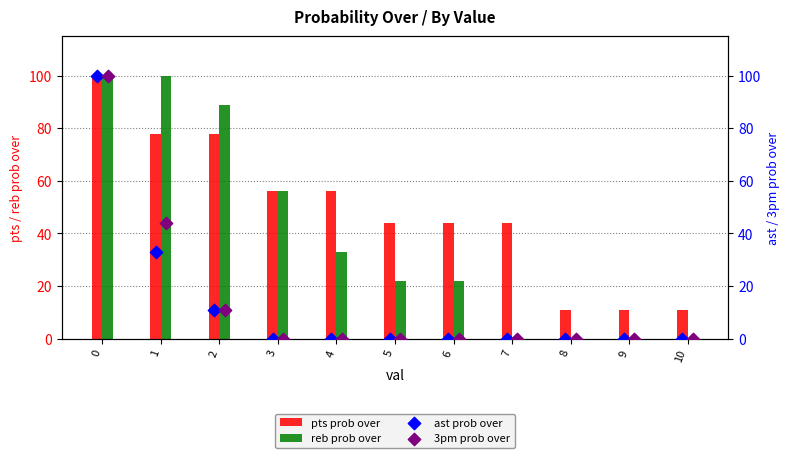

At how many categories does at least one series exceed 75?

3